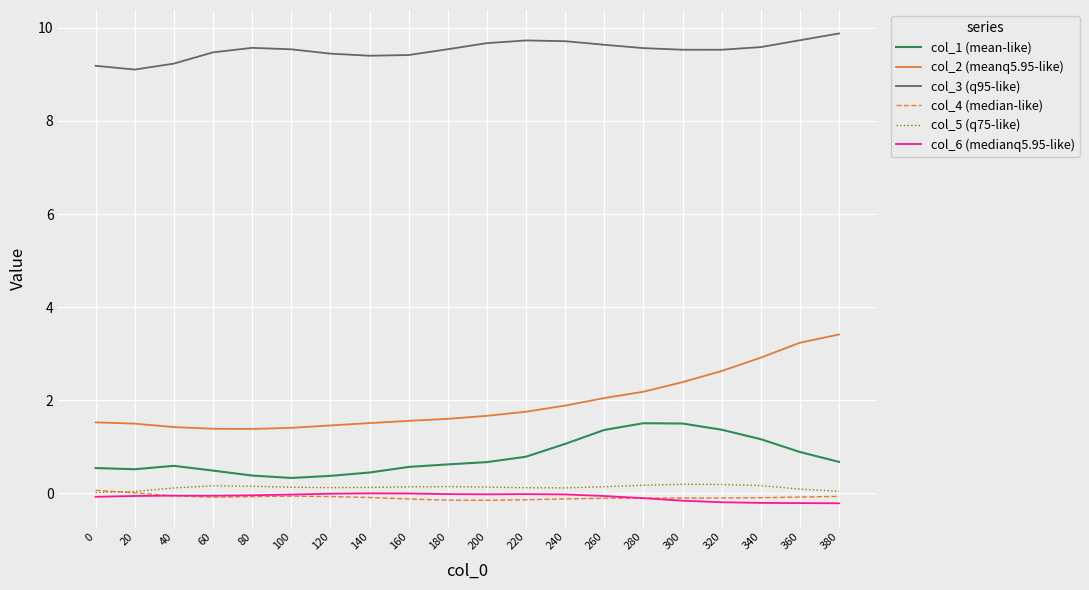

True or false: col_3 (q95-like) has more than 1 interior local peaks.

True